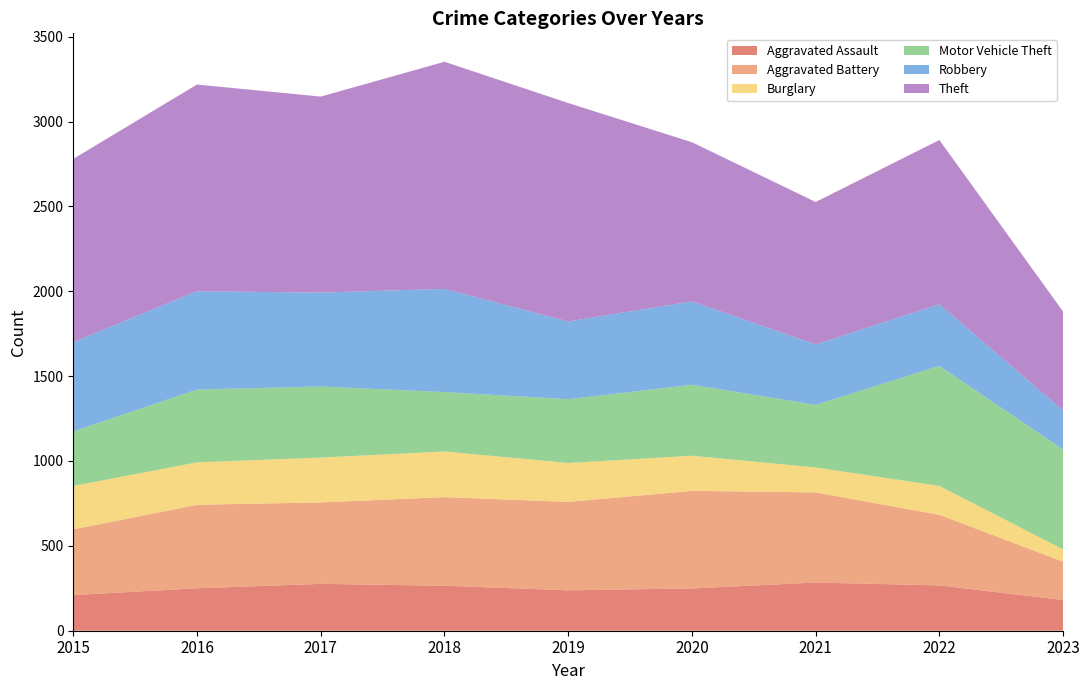

Reading left to right, list all the values displayed in this chart.

Aggravated Assault: 210	250	276	265	238	249	284	267	181
Aggravated Battery: 387	492	480	522	521	575	531	416	226
Burglary: 256	250	264	269	229	207	147	170	72
Motor Vehicle Theft: 321	429	419	350	376	418	369	707	589
Robbery: 527	579	553	608	458	491	356	363	229
Theft: 1079	1218	1155	1338	1287	938	839	968	583